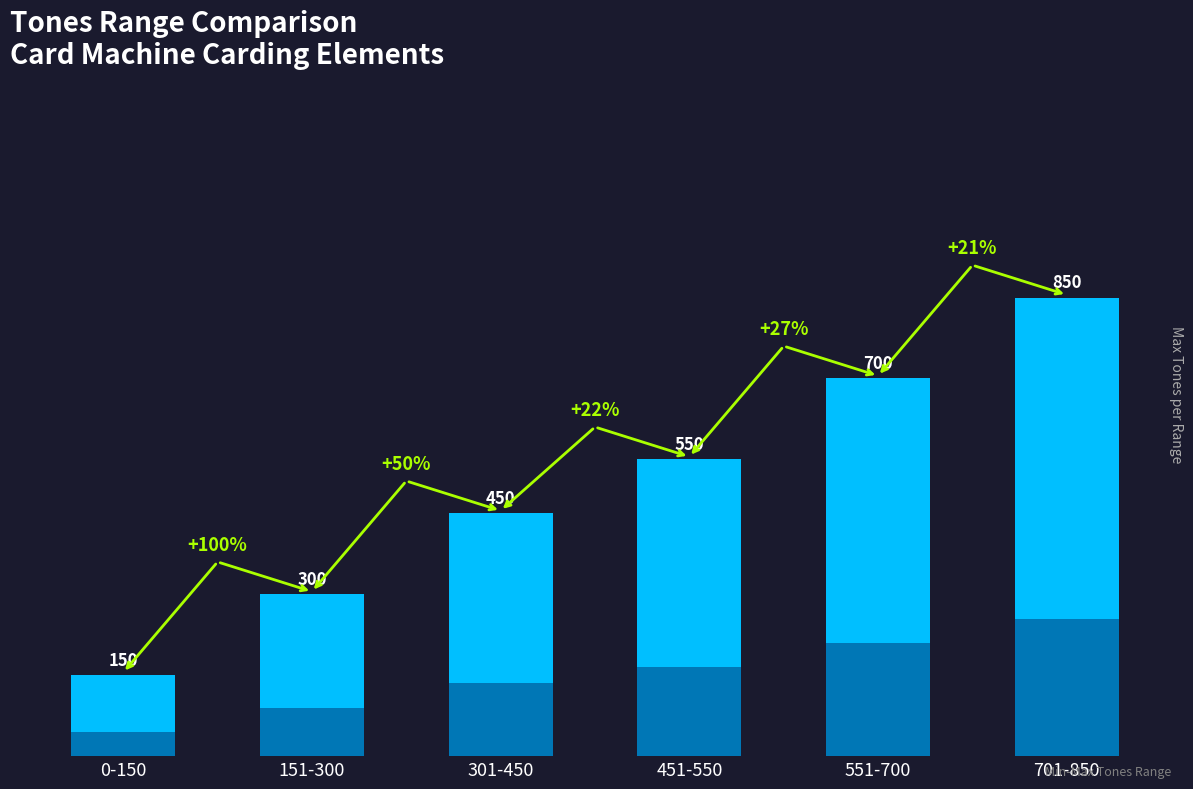

Which category has the highest value across all series?

701-850